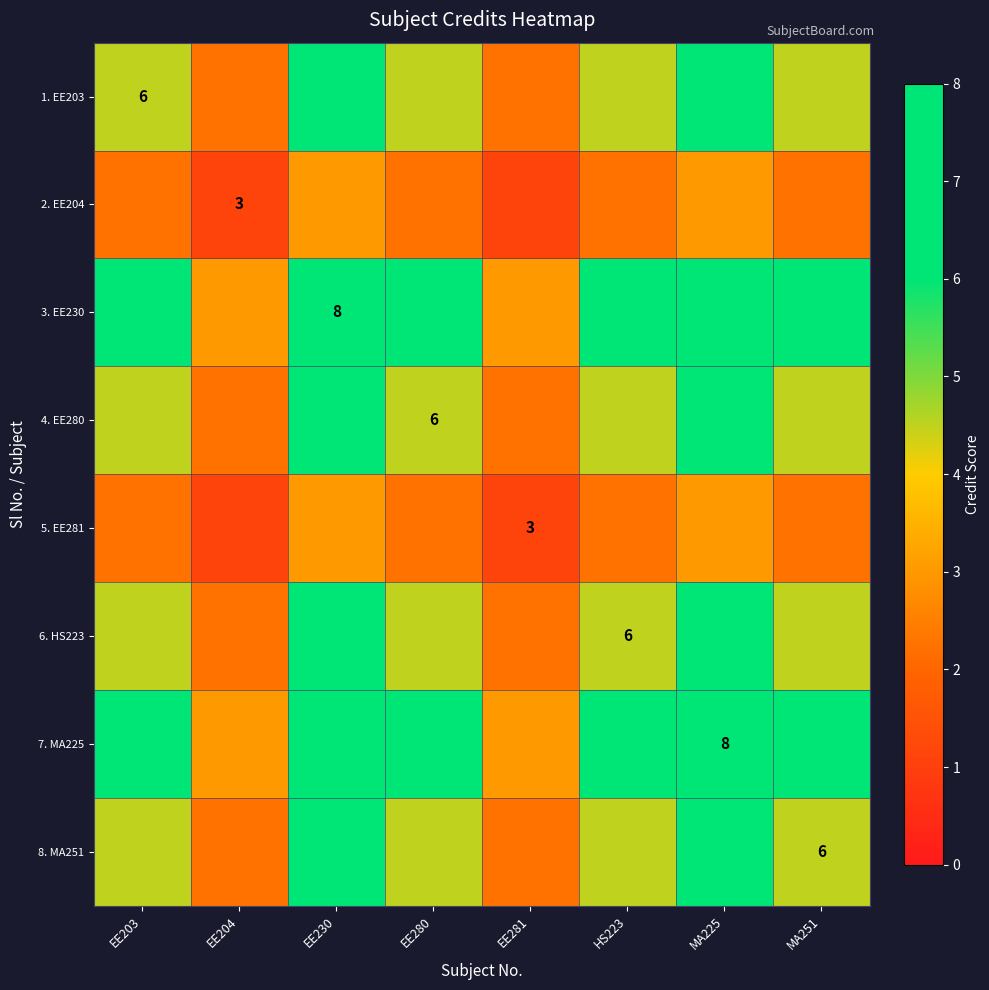

Count the number of data series in this chart.

8